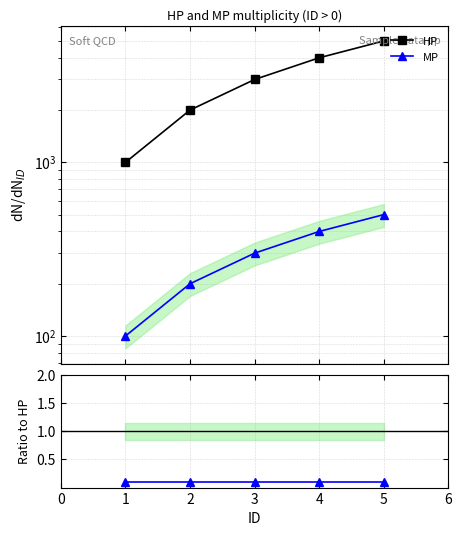

Reading left to right, list all the values displayed in this chart.

HP: 0=1000.0	1=2000.0	2=3000.0	3=4000.0	4=5000.0
MP: 0=0.1	1=0.1	2=0.1	3=0.1	4=0.1